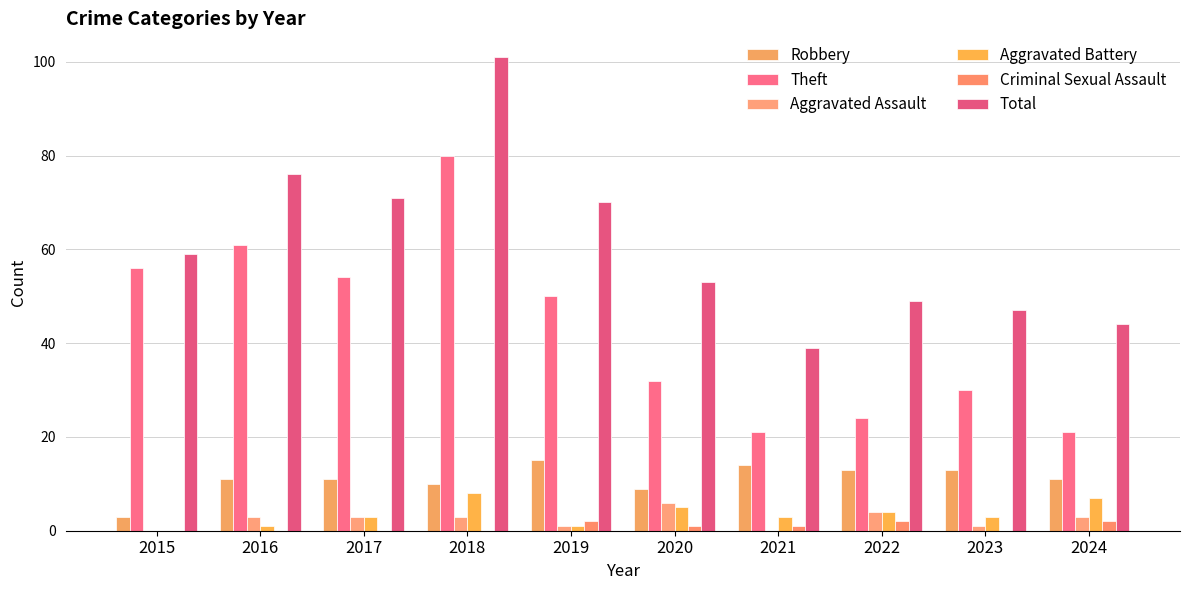

Which category has the highest value across all series?

2018